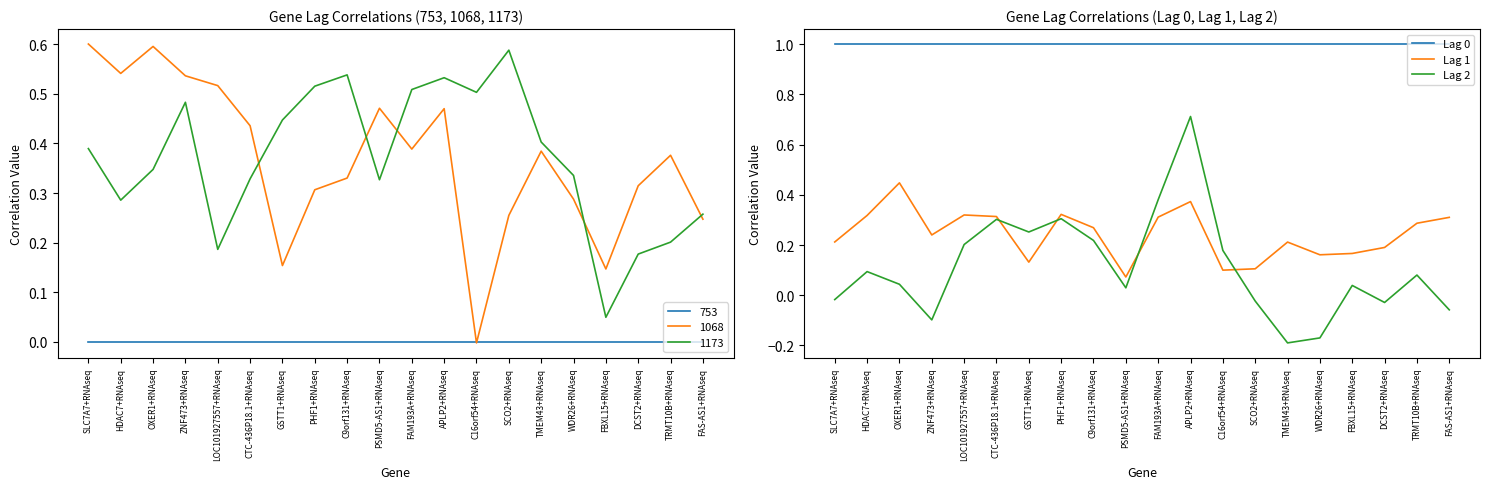

True or false: Lag 1 has a value of 0.2 at DCST2+RNAseq.

True